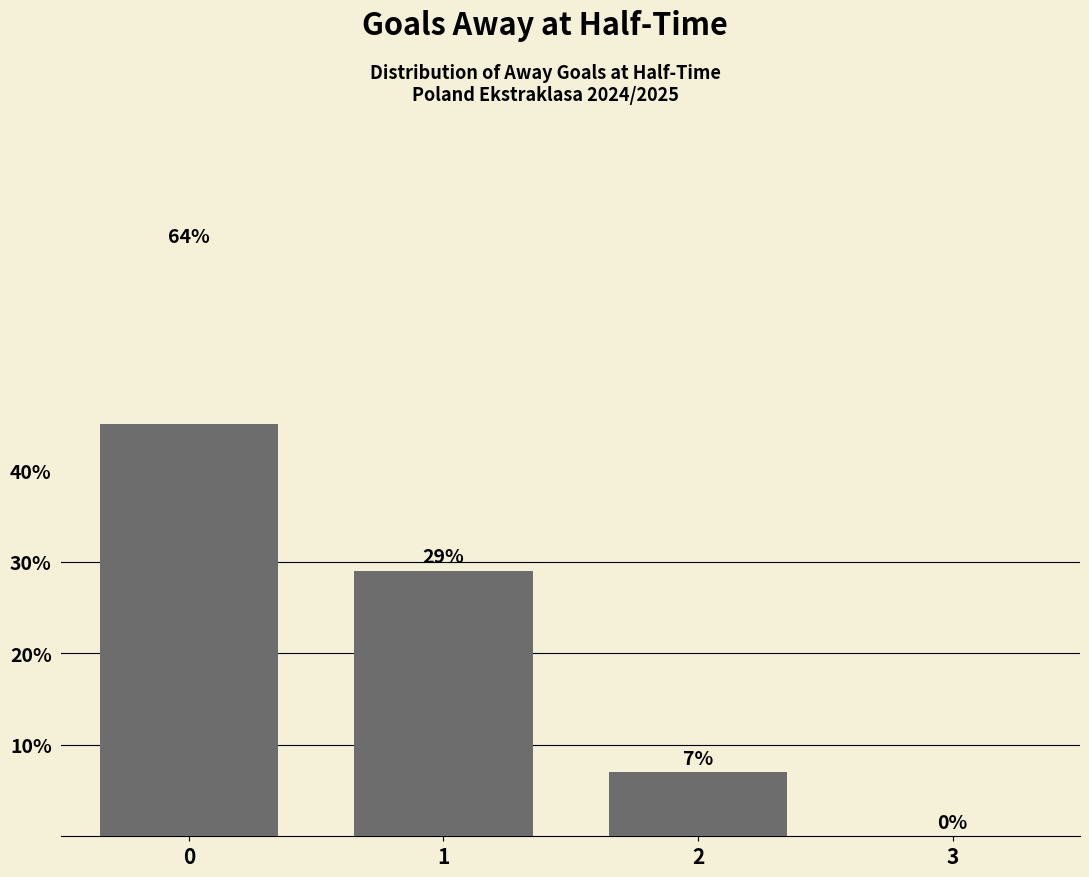

Approximately how many times larger is the value at 1 compared to 2?

4.1